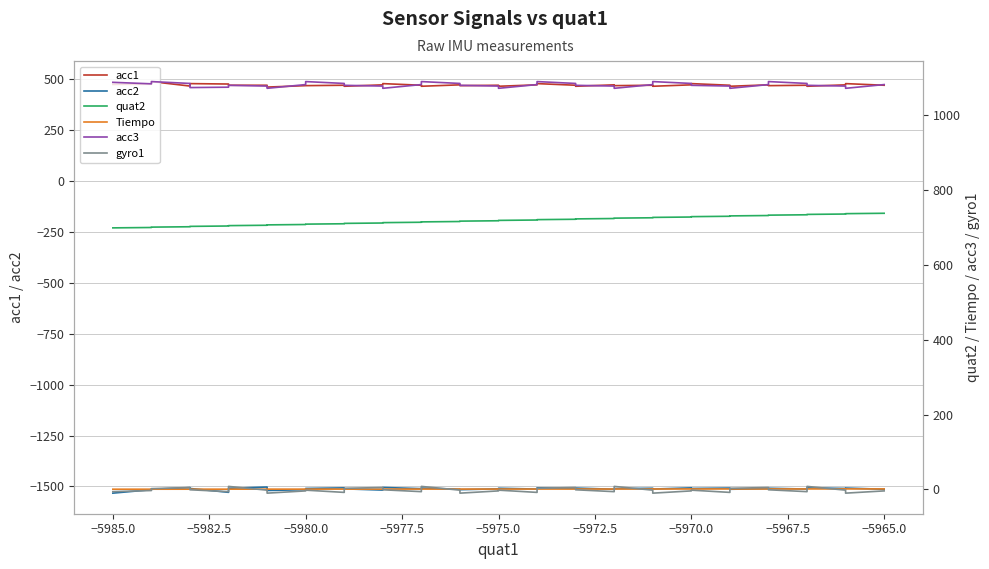

True or false: gyro1 and quat2 cross at least once.

False